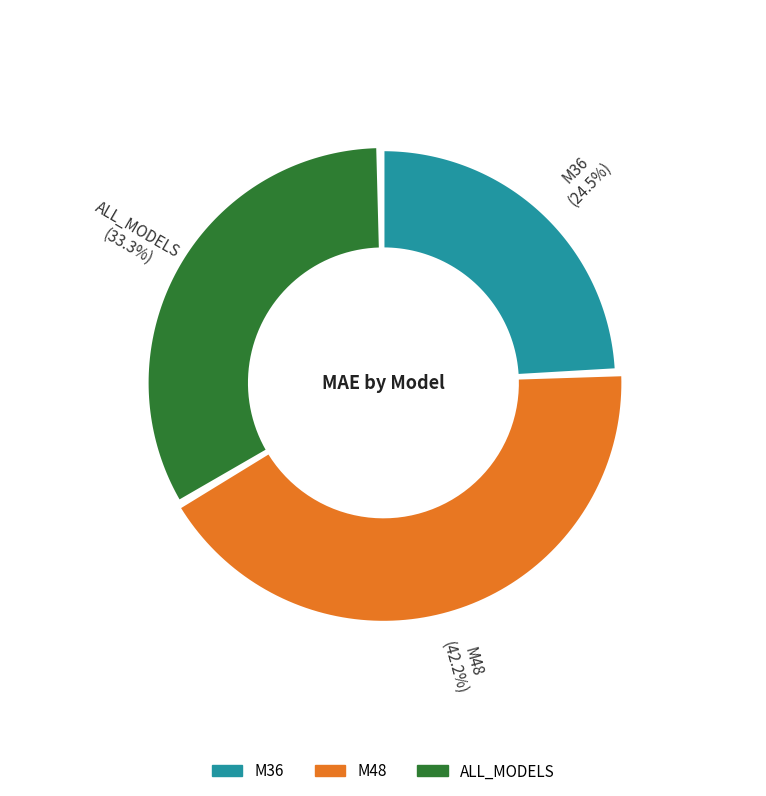

To the nearest percent, what portion does M48 represent?

42%